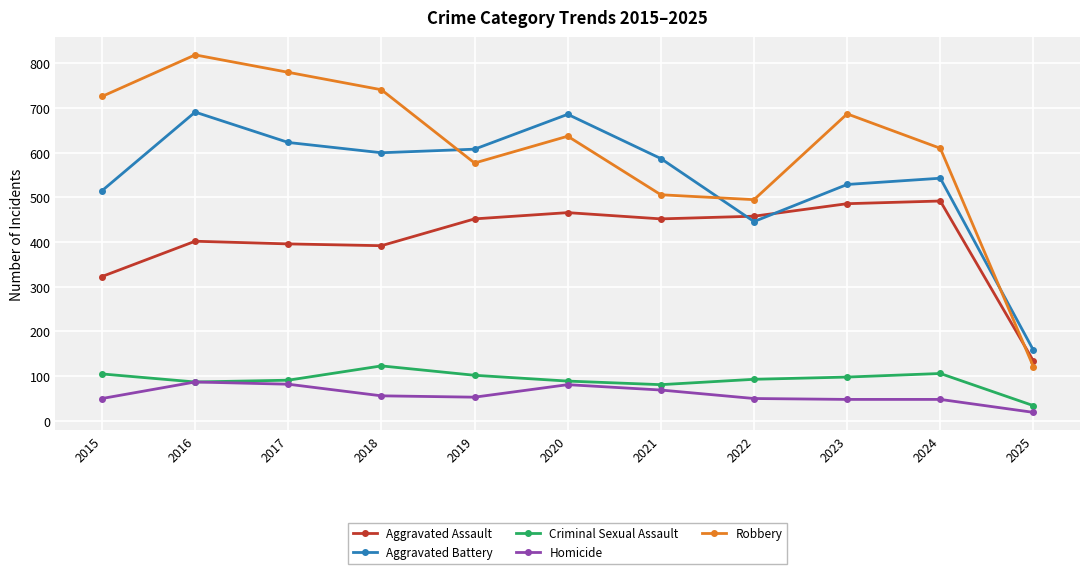

Rank the series by their maximum value, from lowest to highest.

Homicide, Criminal Sexual Assault, Aggravated Assault, Aggravated Battery, Robbery